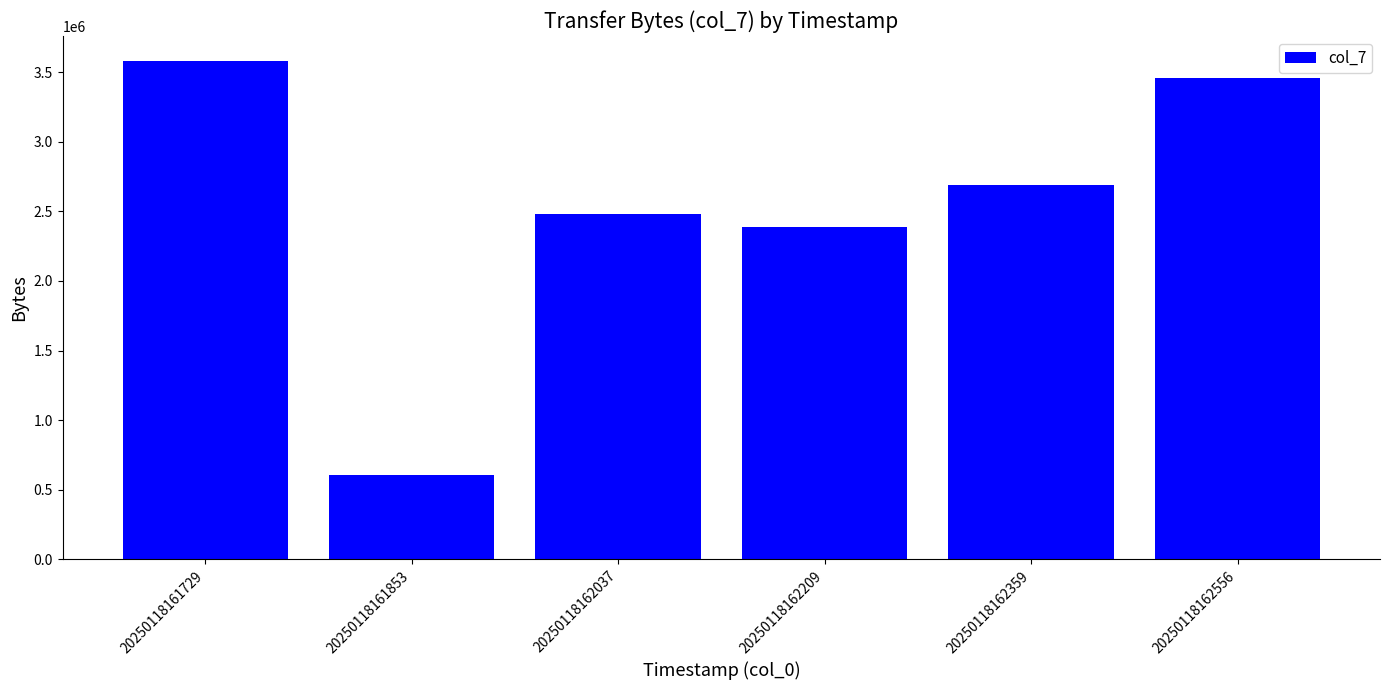

Which category has the lowest value across all series?

20250118161853